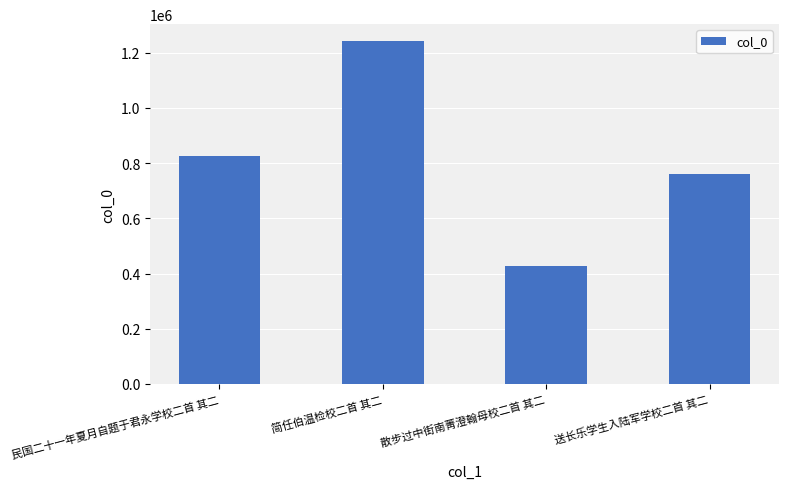

Which label corresponds to the smallest value in the chart?

散步过中街南菁澄翰母校二首 其二